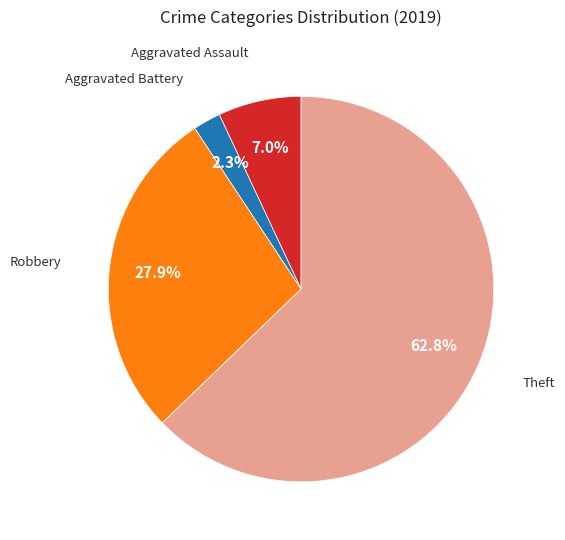

Is there any slice that represents more than half of the pie?

Yes